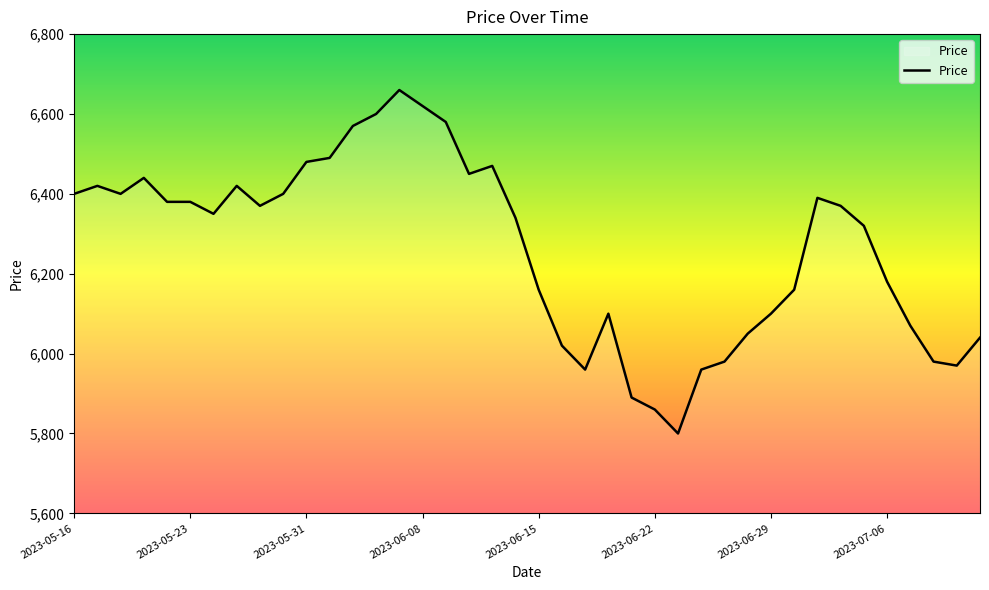

What is the minimum value shown in the chart?

5800